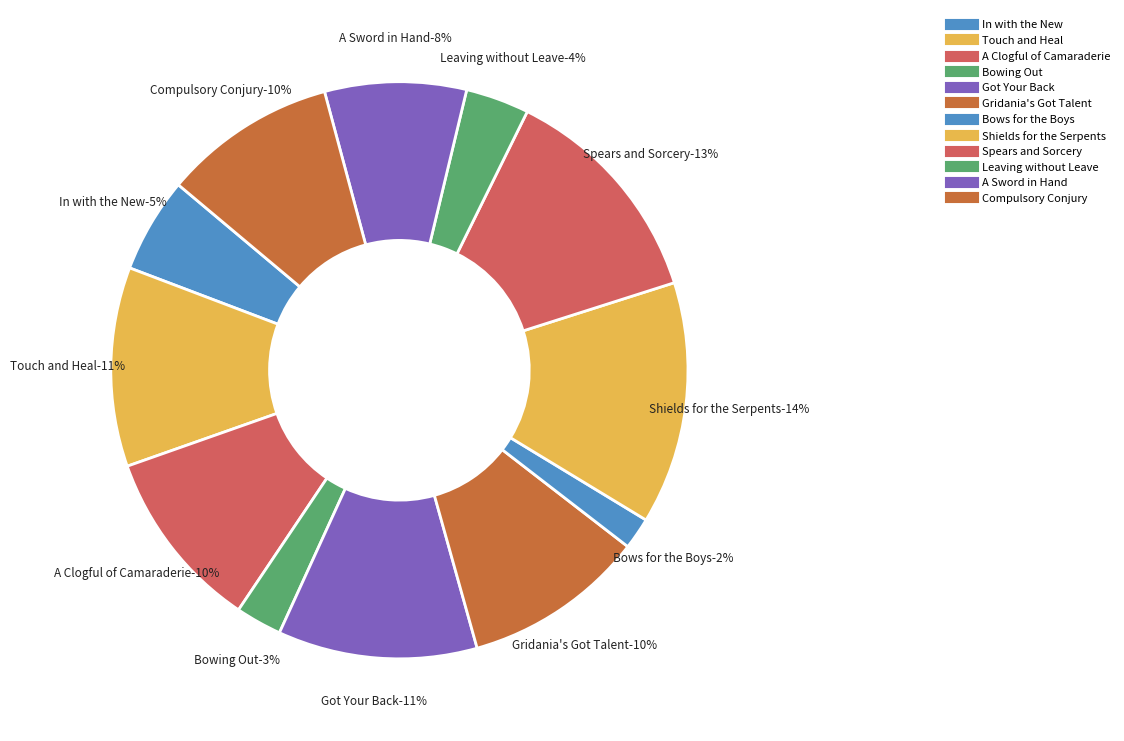

To the nearest percent, what is the average slice percentage?

8%